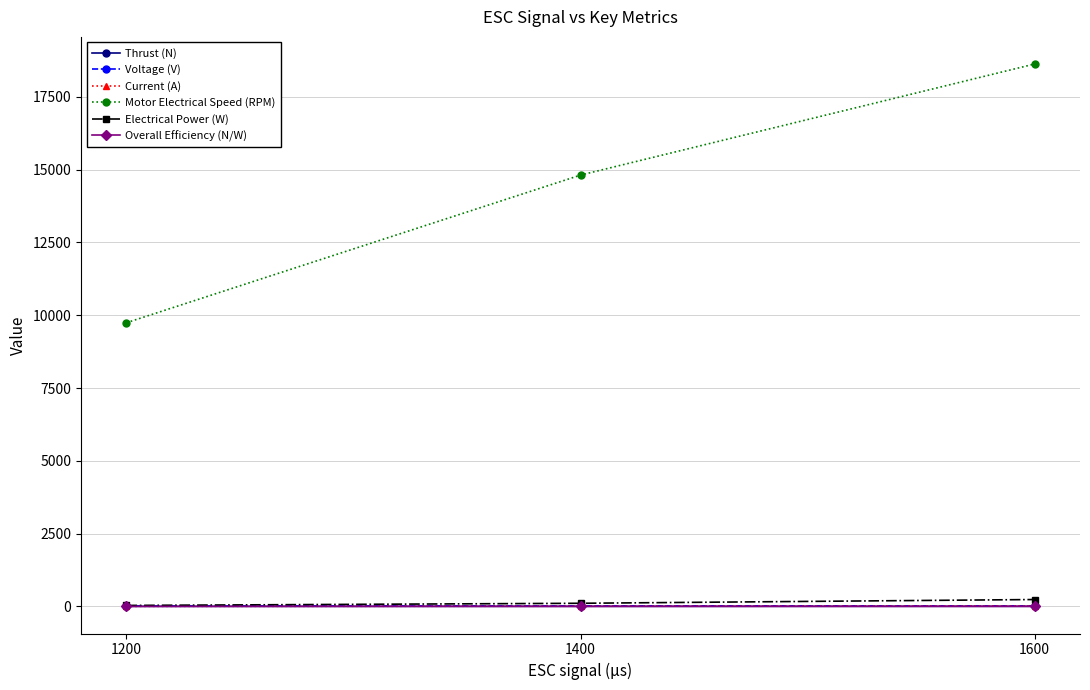

What is the sum of all Thrust (N) values?

6.1